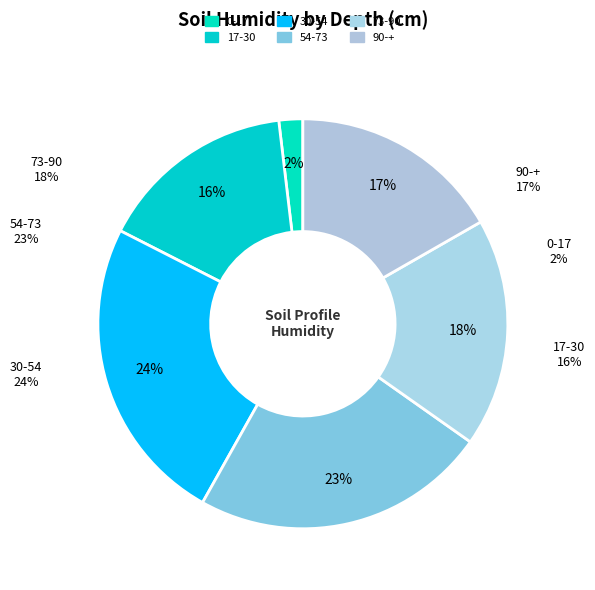

What is the change in value from 54-73 to 73-90?

-4.8